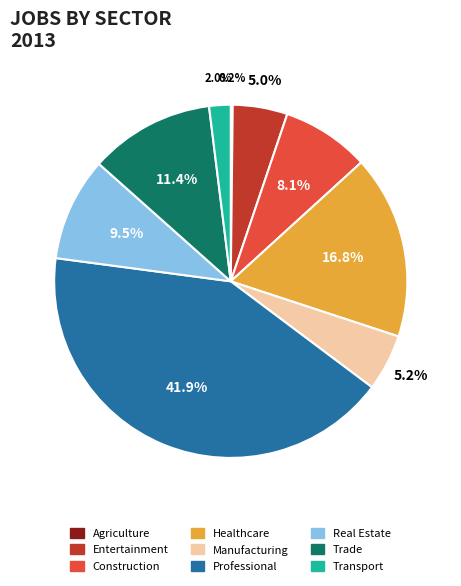

Is the sum of Trade and Healthcare greater than half?

No